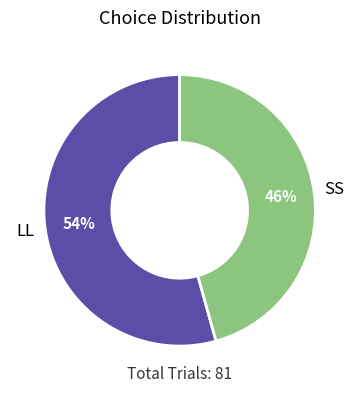

Which slice represents more than half of the pie?

LL